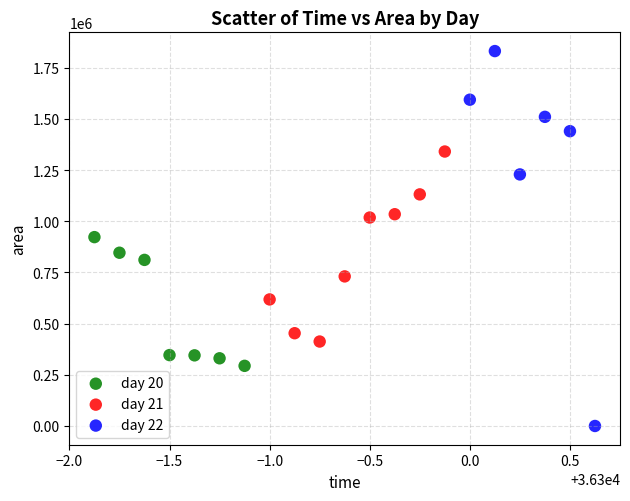

Which series reaches the maximum Y coordinate?

day 22